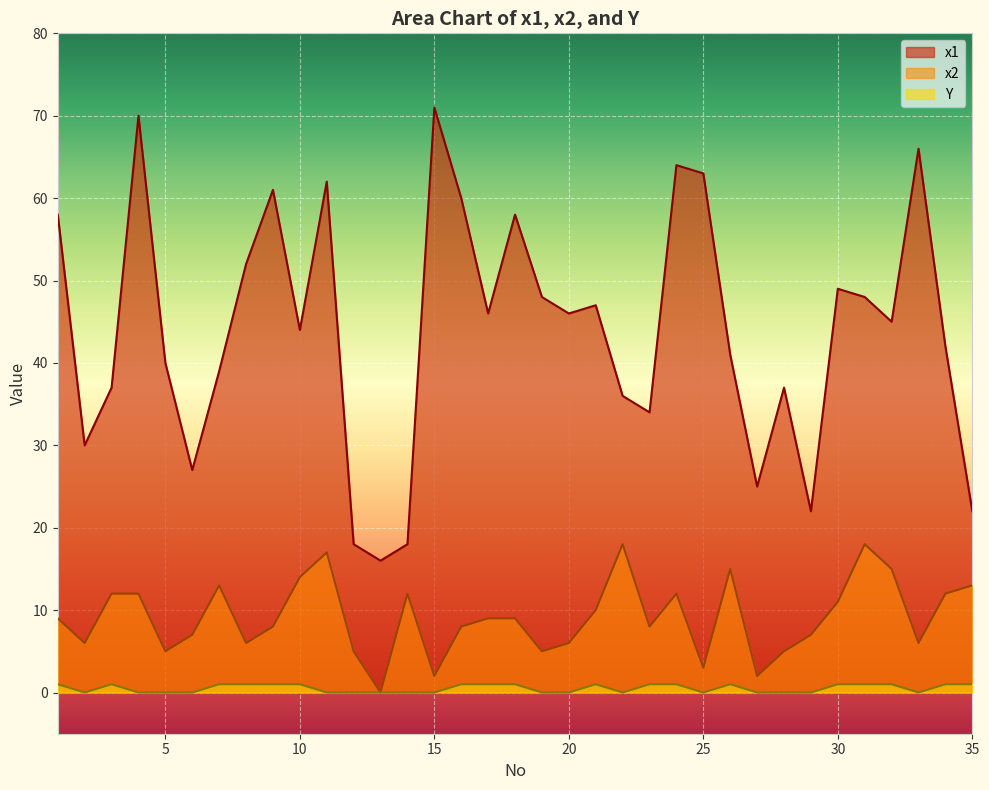

At which category does Y reach its first local valley?

2